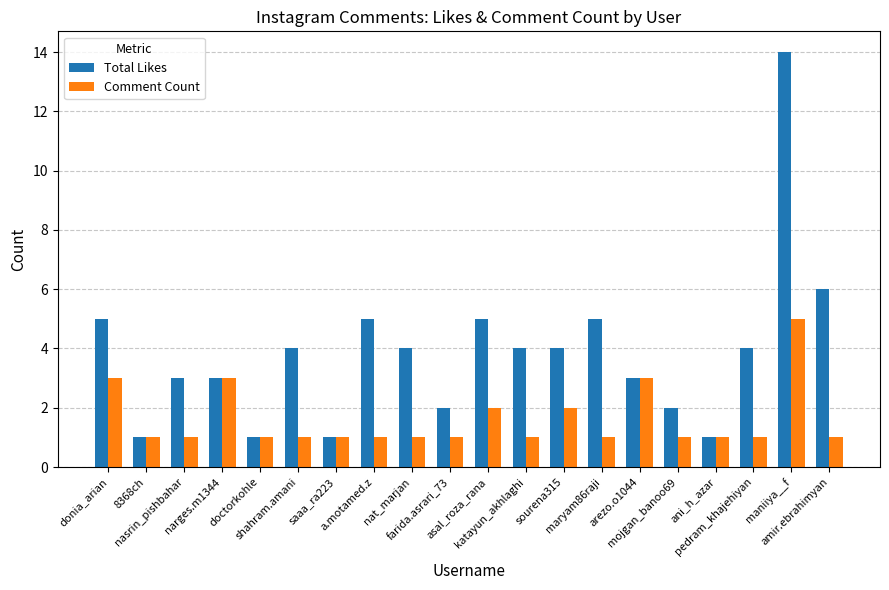

Which series has the widest spread of values?

Total Likes